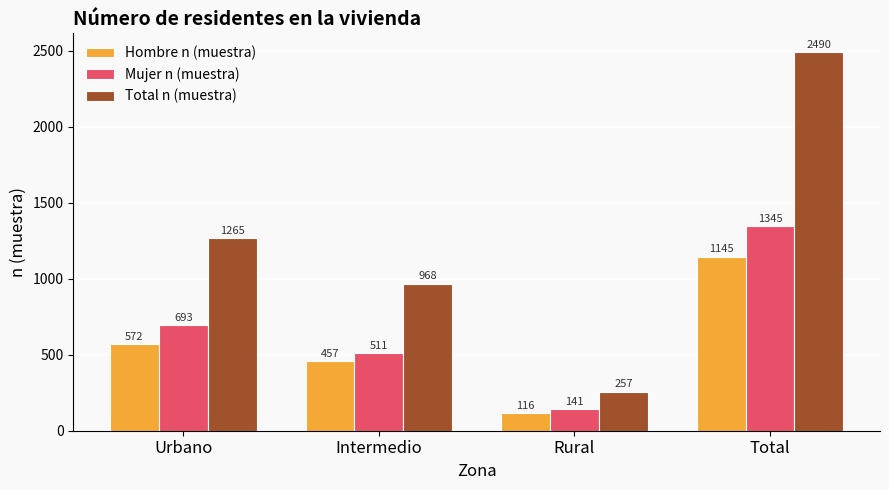

Reading right to left, extract all data points from this chart.

Hombre n (muestra): Total=1145	Rural=116	Intermedio=457	Urbano=572
Mujer n (muestra): Total=1345	Rural=141	Intermedio=511	Urbano=693
Total n (muestra): Total=2490	Rural=257	Intermedio=968	Urbano=1265